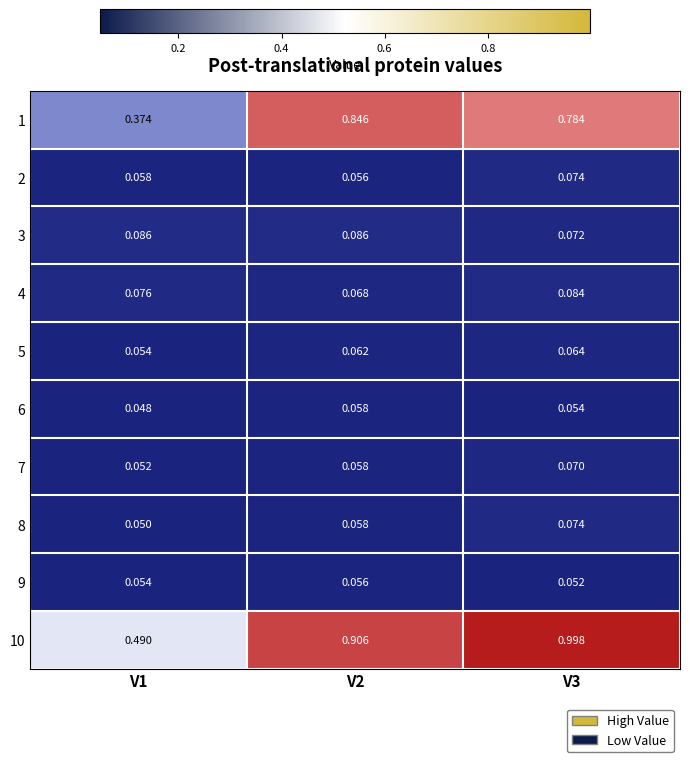

Is the value of 10 at V1 greater than the value of 1 at V3?

No